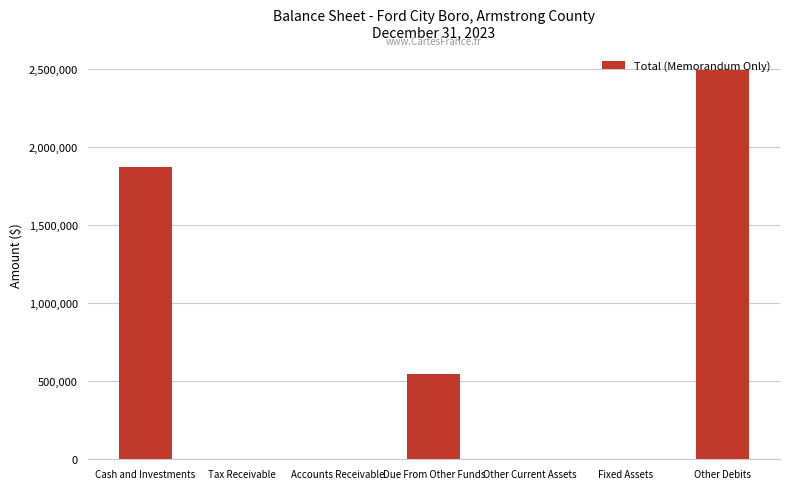

How many values exceed 0?

3